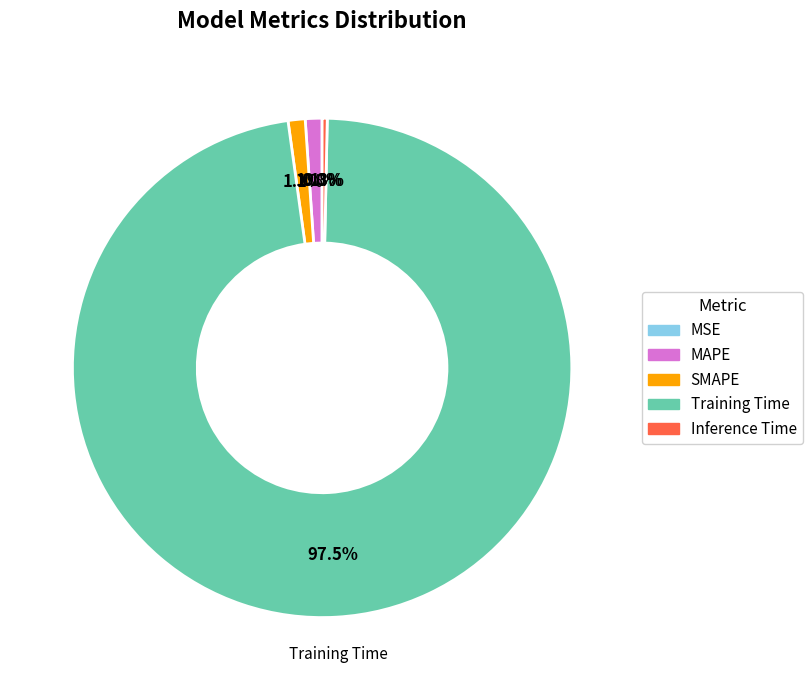

What percentage is NOT represented by Inference Time?

99.7%